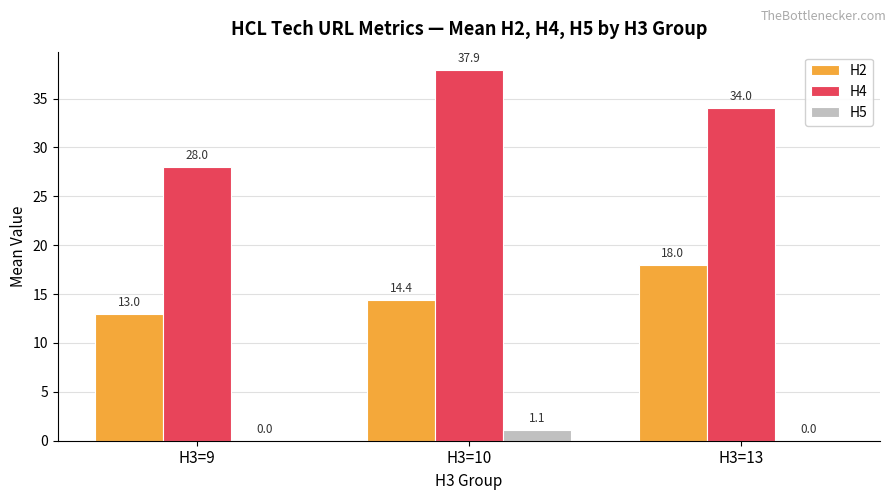

Which label corresponds to the largest value in the chart?

H3=10